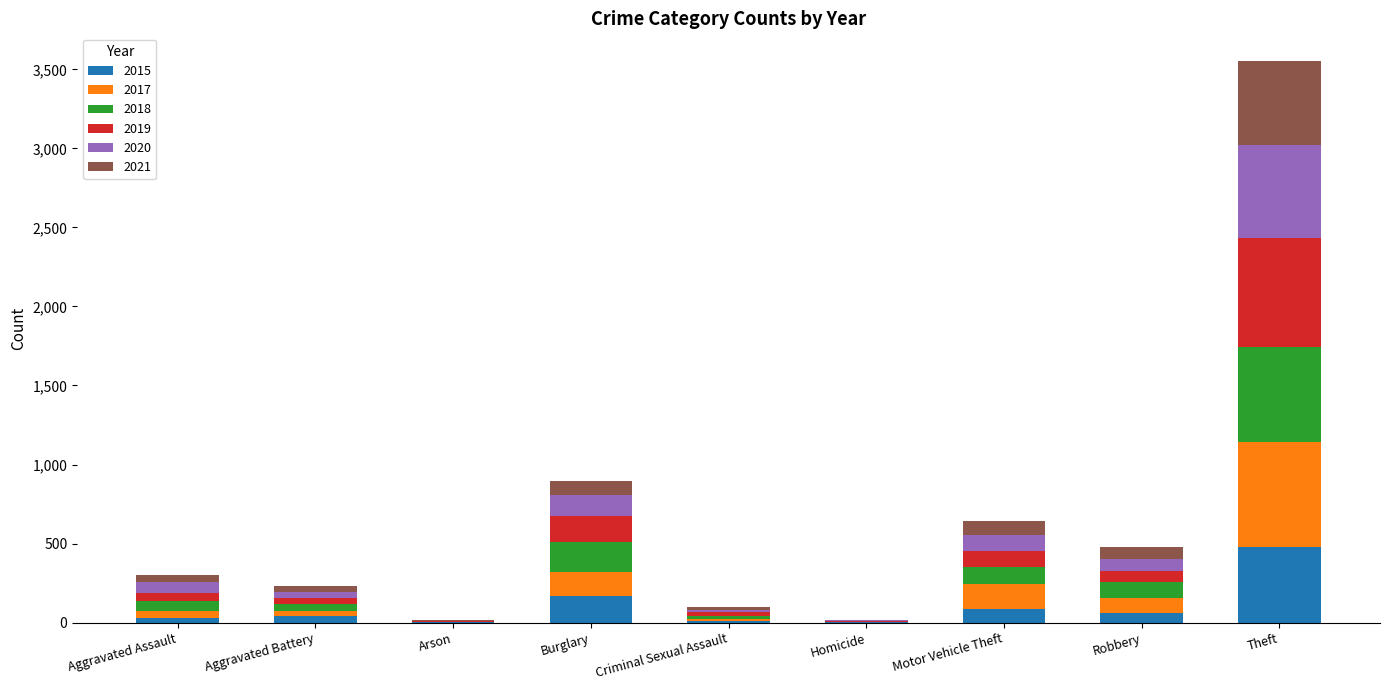

Where is 2015 nearest to the value 241?

Burglary